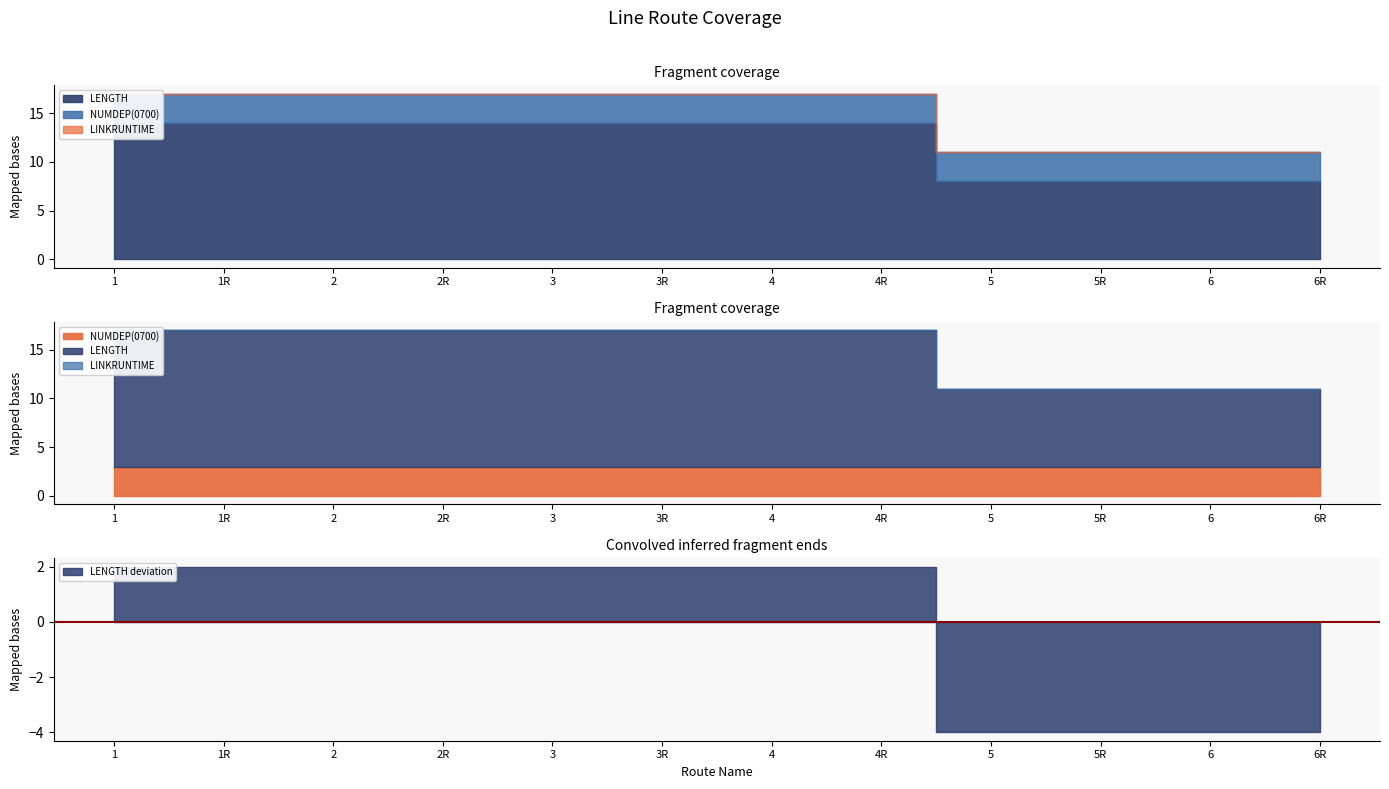

What is the label of the 2nd point from the right?

6